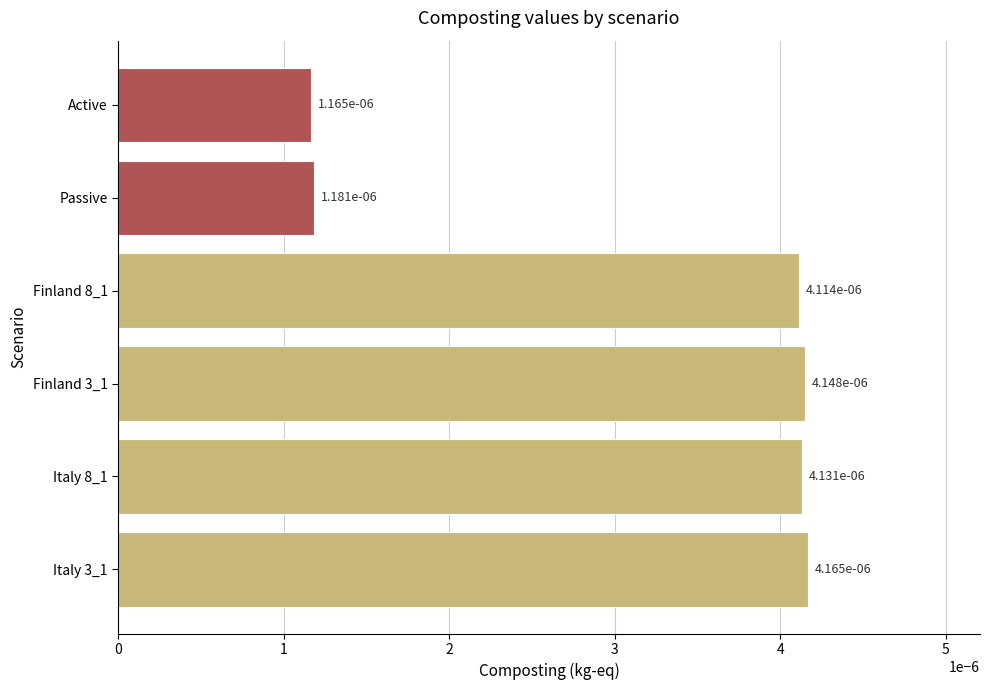

Count the number of data series in this chart.

1